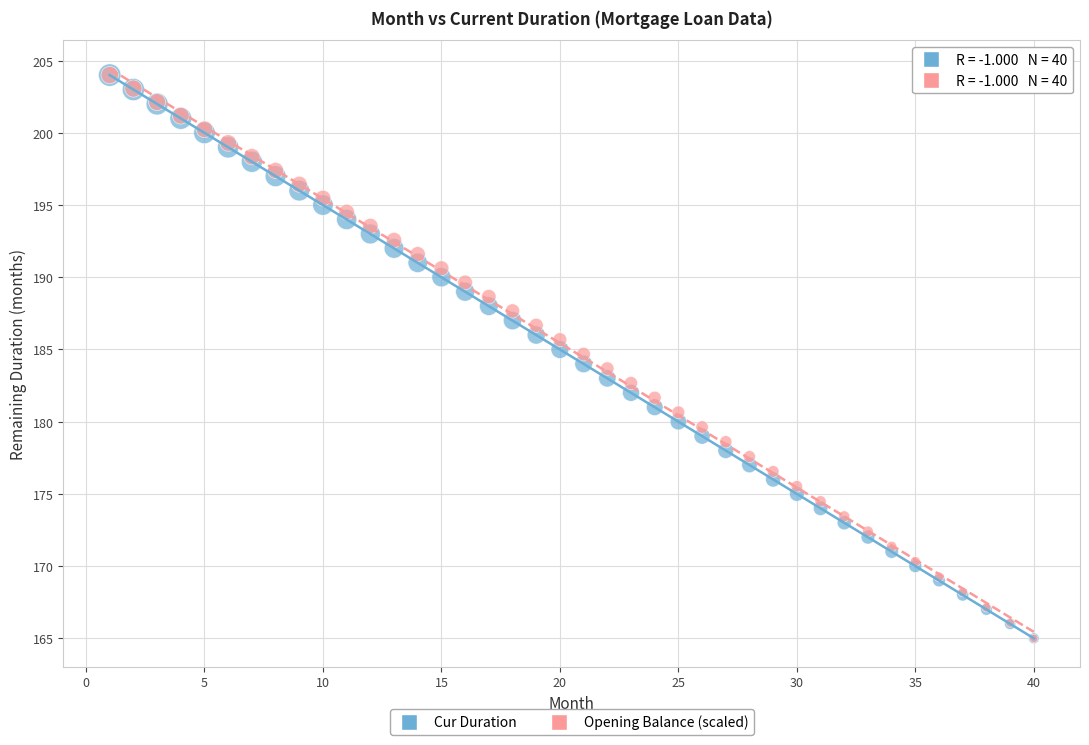

What are all the series names shown in the legend?

Cur Duration, Opening Balance (scaled)